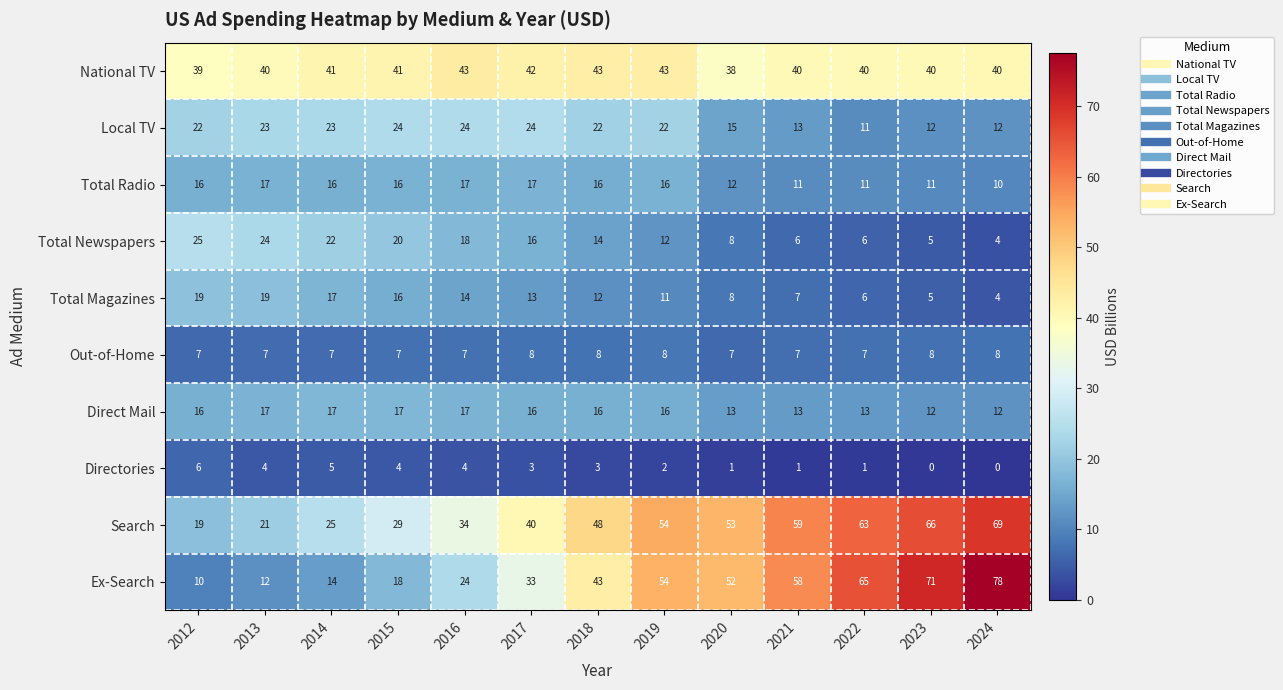

Which series changed the most between 2018 and 2024?

Ex-Search